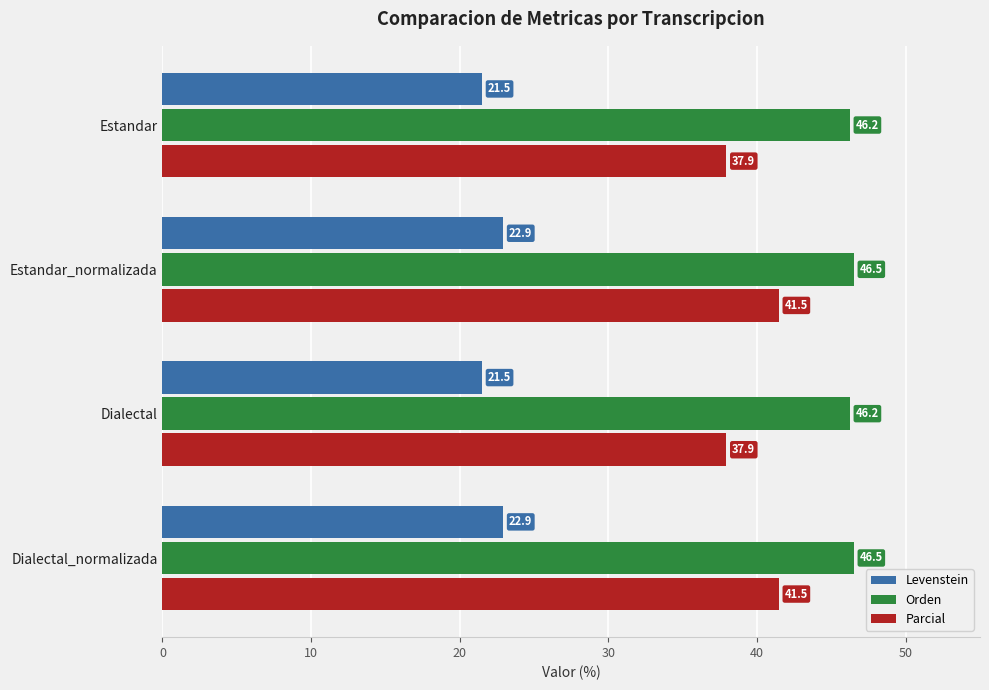

What is the spread (max minus min) of values at Estandar?

24.7